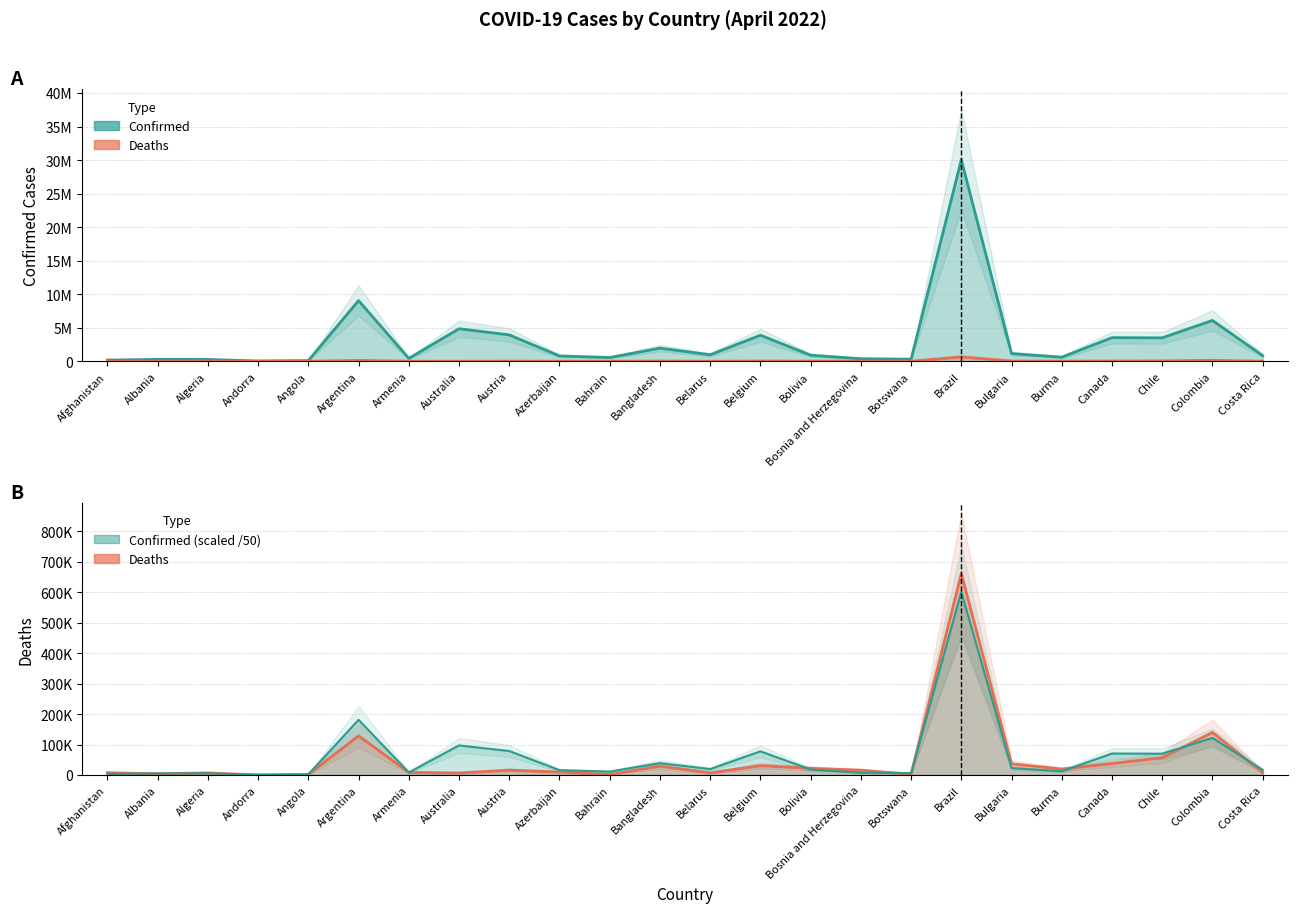

What are all the series names shown in the legend?

Confirmed, Deaths